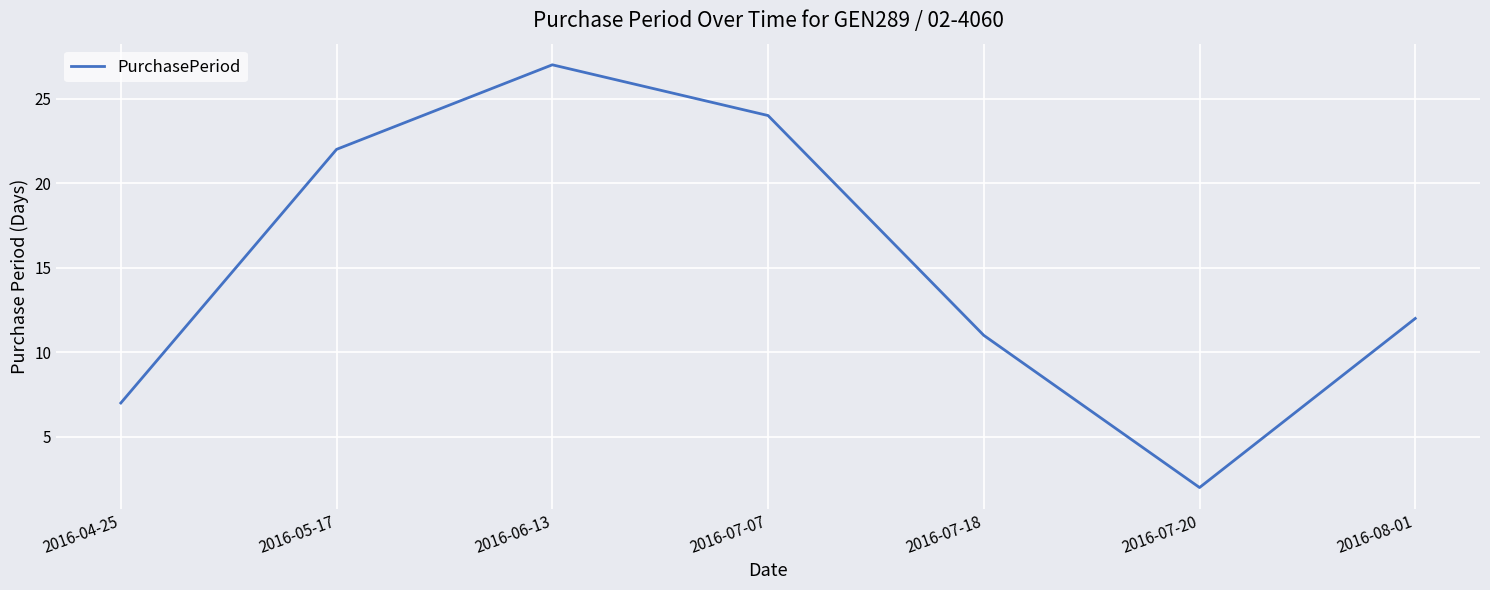

What is the change in value from 2016-07-20 to 2016-08-01?

+10